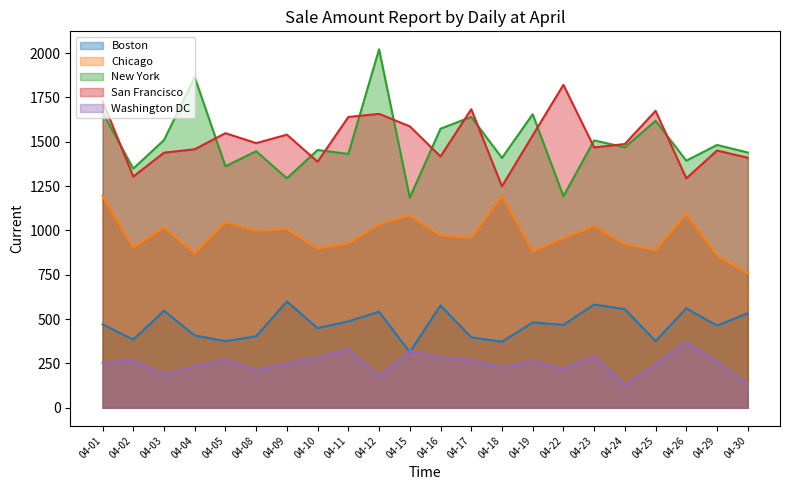

How many intersections are there between Boston and Washington DC?

2